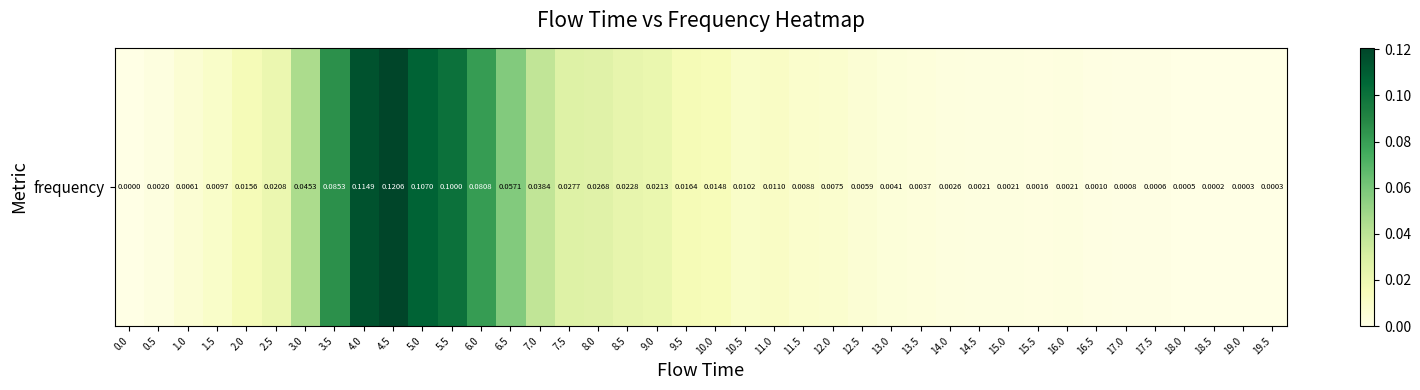

At which category does the chart reach its peak across all series?

4.5